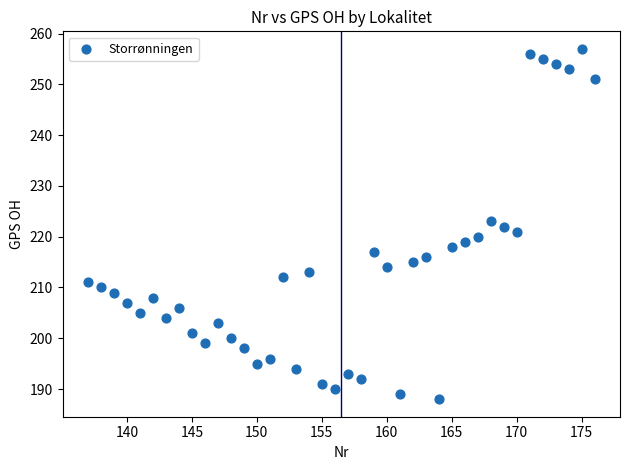

What is the range of Y values (max minus min)?

69